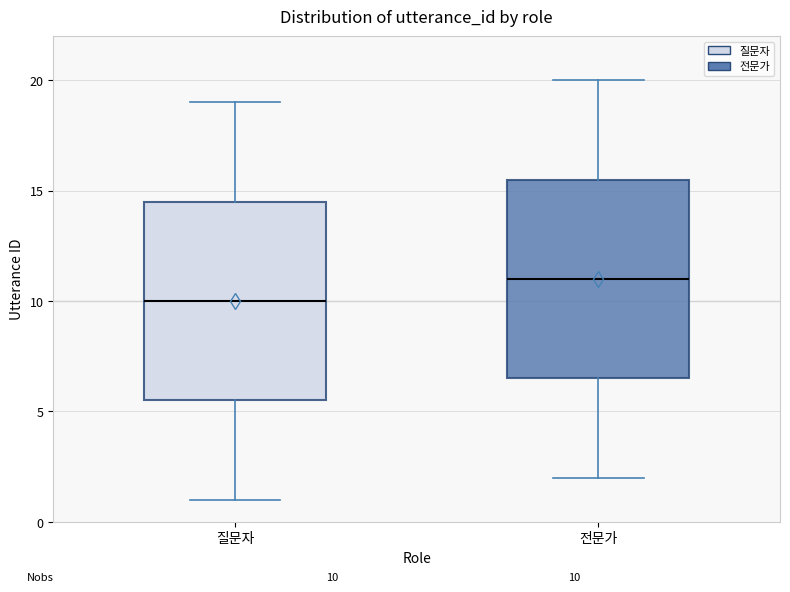

Which box has the lowest median line?

질문자